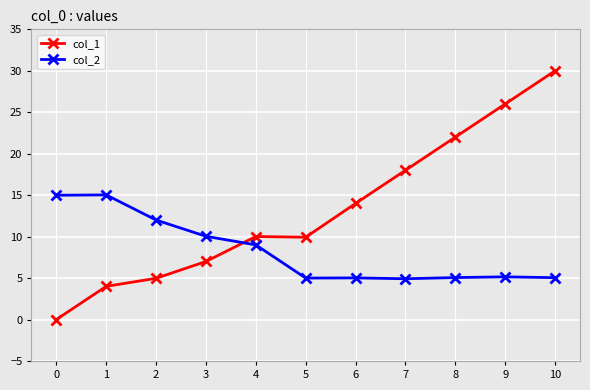

Is it true that col_1 equals 22.0 at 8?

True